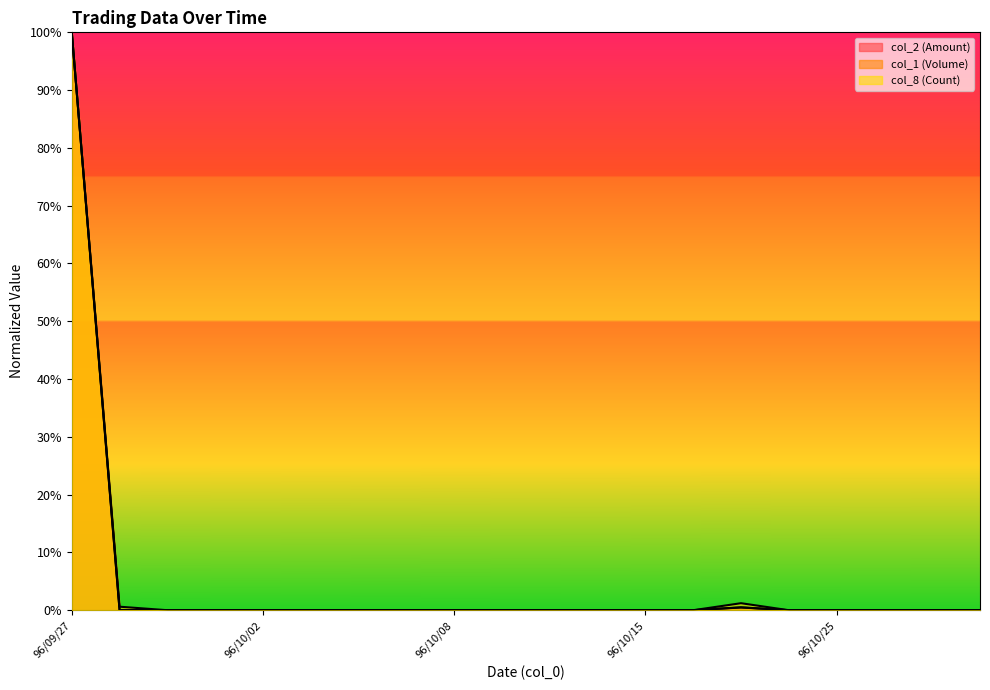

What is the highest value of the col_1 (Volume) series?

1.0